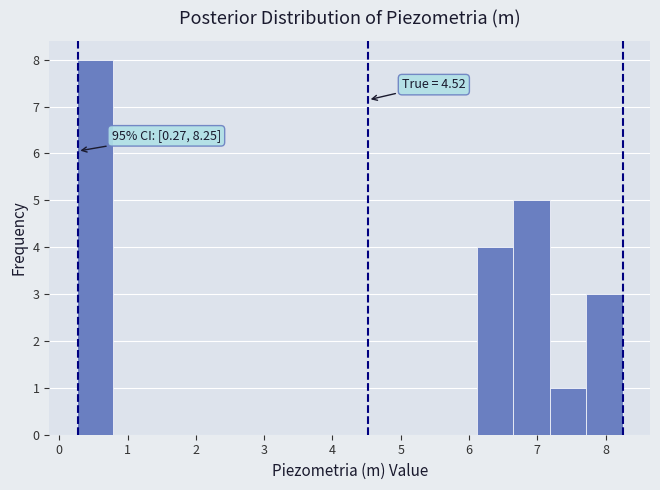

Over which range of the x-axis is the bar tallest?

0.3 to 0.8